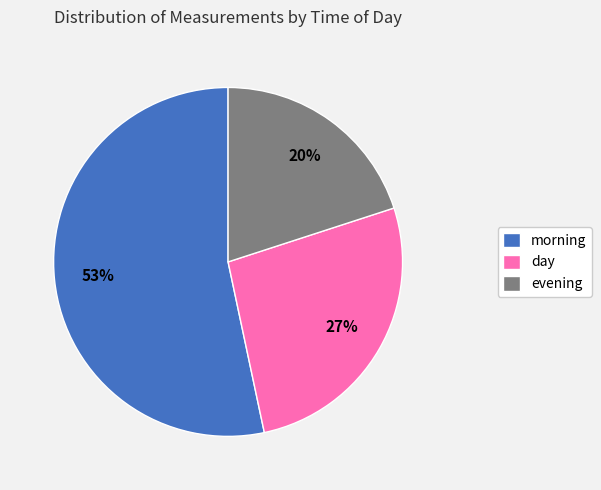

What is the ratio of the value at morning to the value at day?

2.0